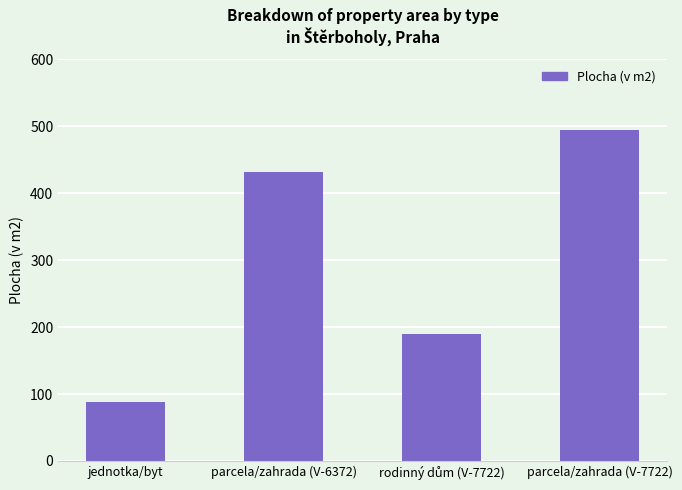

How many series are shown in this chart?

1